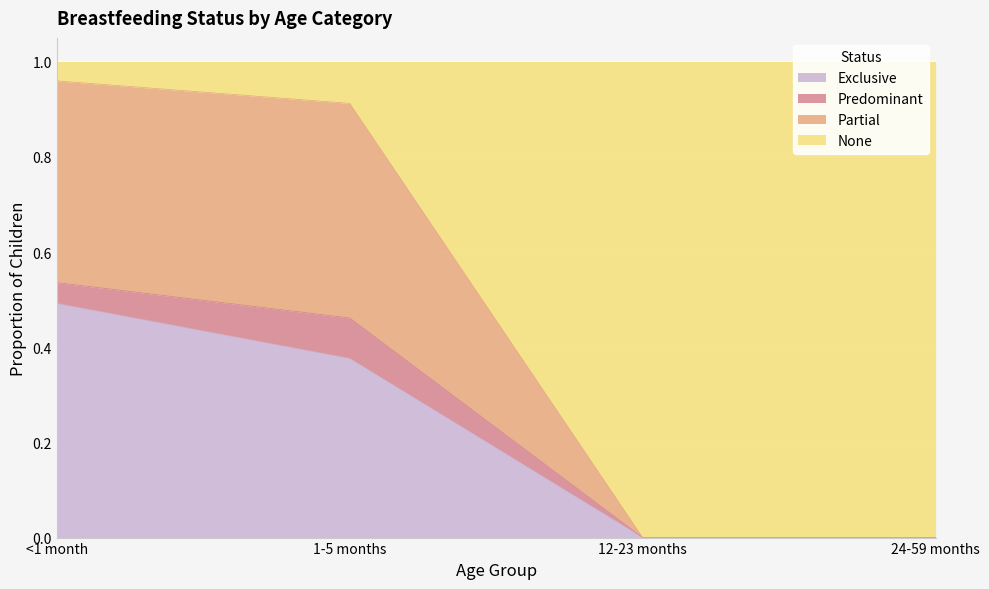

Which category has the highest value in the Exclusive series?

<1 month